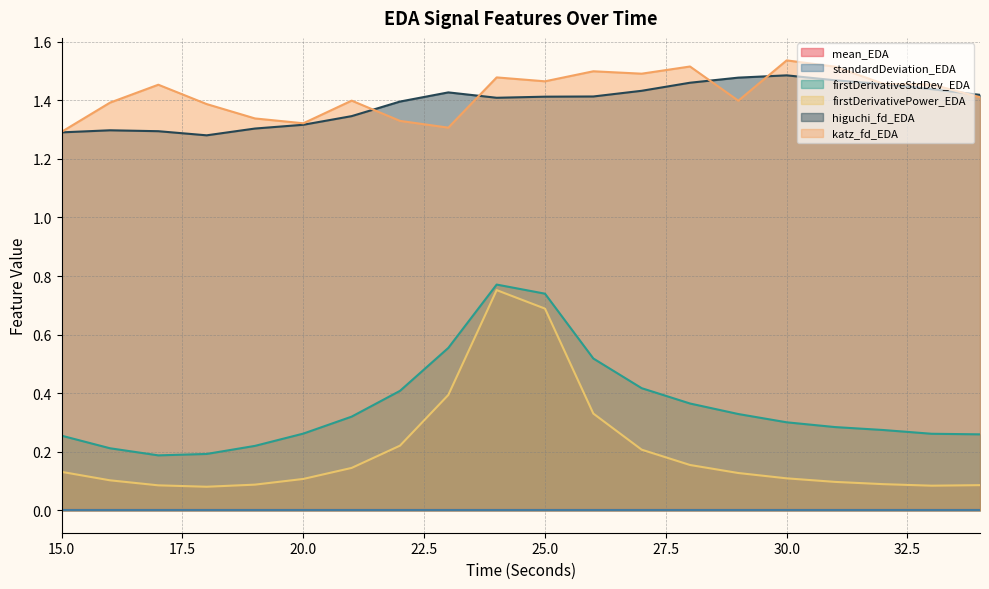

What is the total value across all series at 23?

3.7